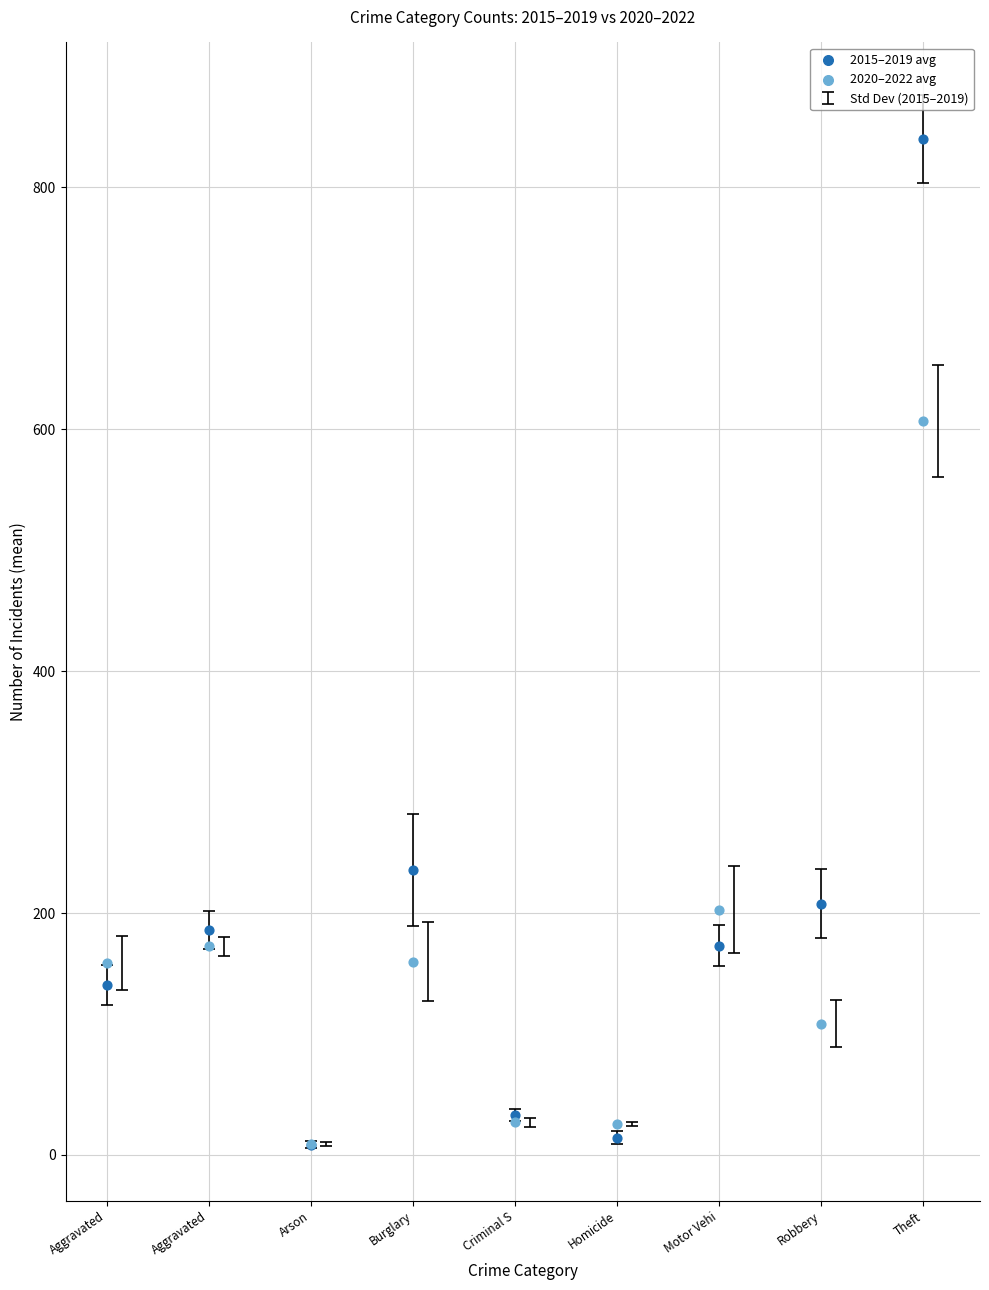

In the 2020–2022 avg series, what Y value is closest to 307?

202.7